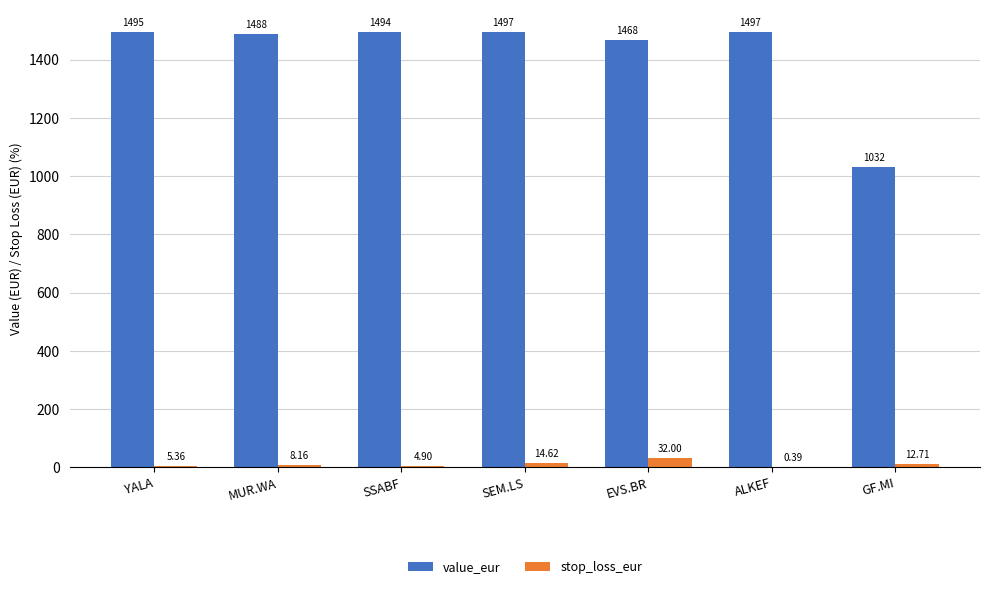

Which series changed the most between YALA and SEM.LS?

stop_loss_eur